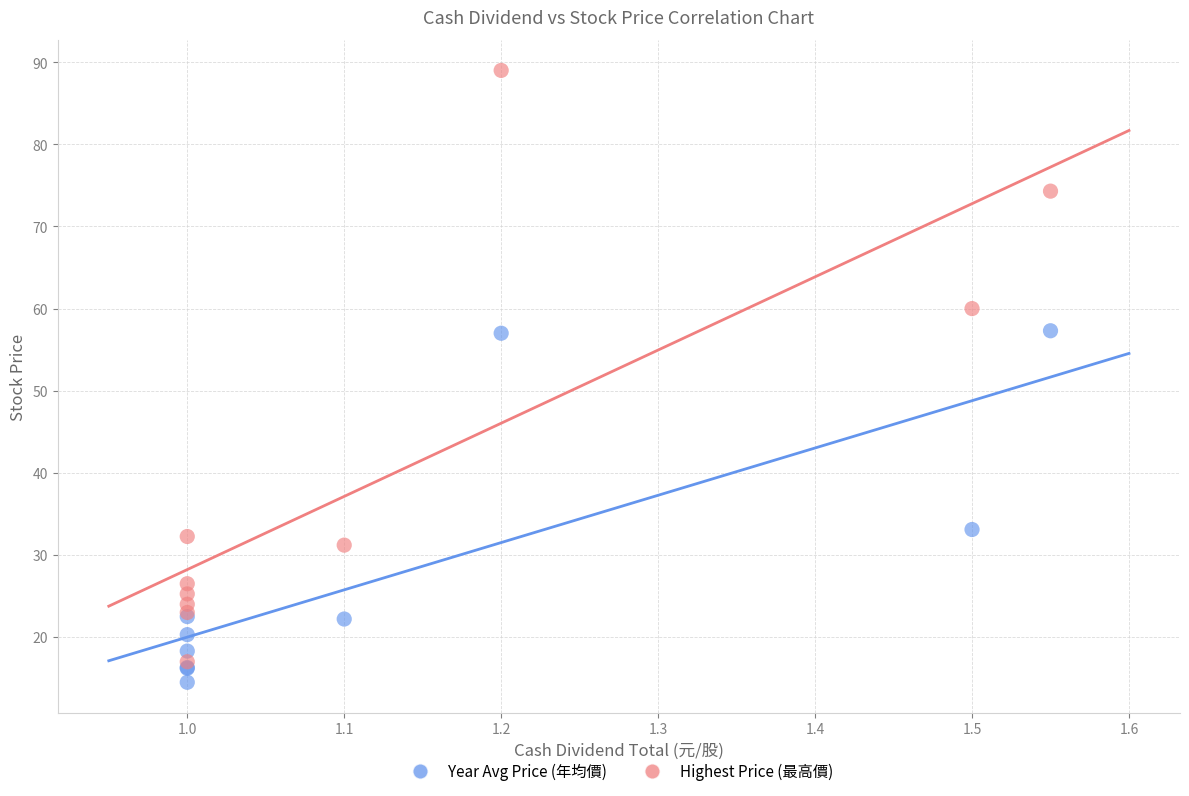

Which series reaches the maximum Y coordinate?

Highest Price (最高價)